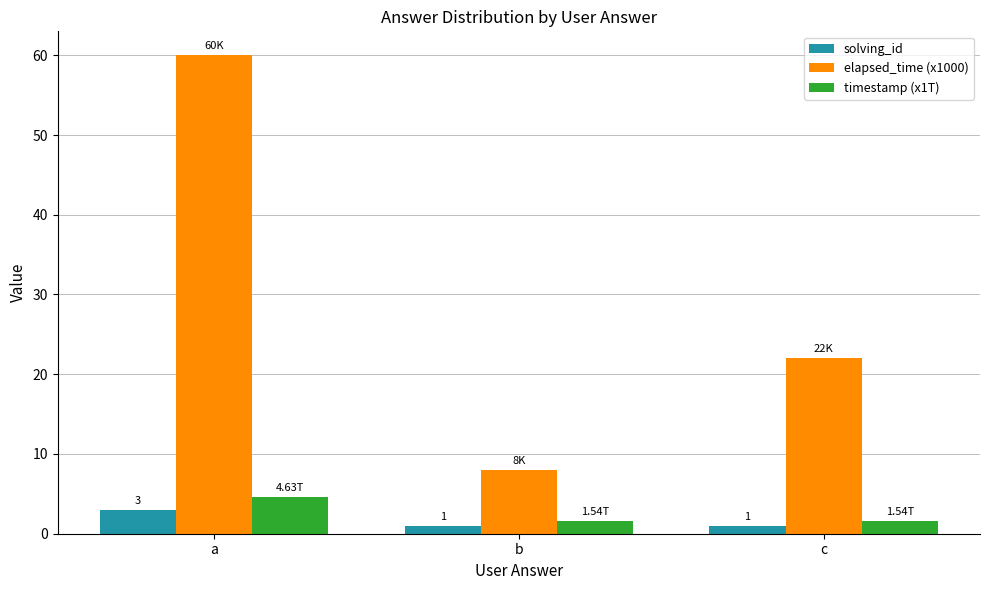

What is the minimum value for timestamp (x1T)?

1.5